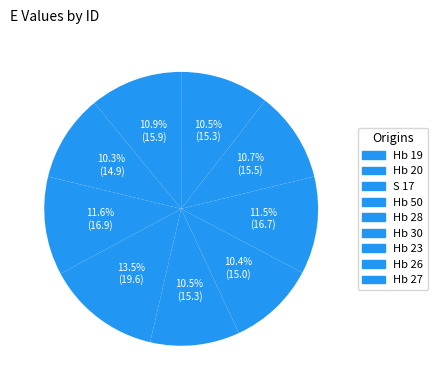

How many slices are in this pie chart?

9